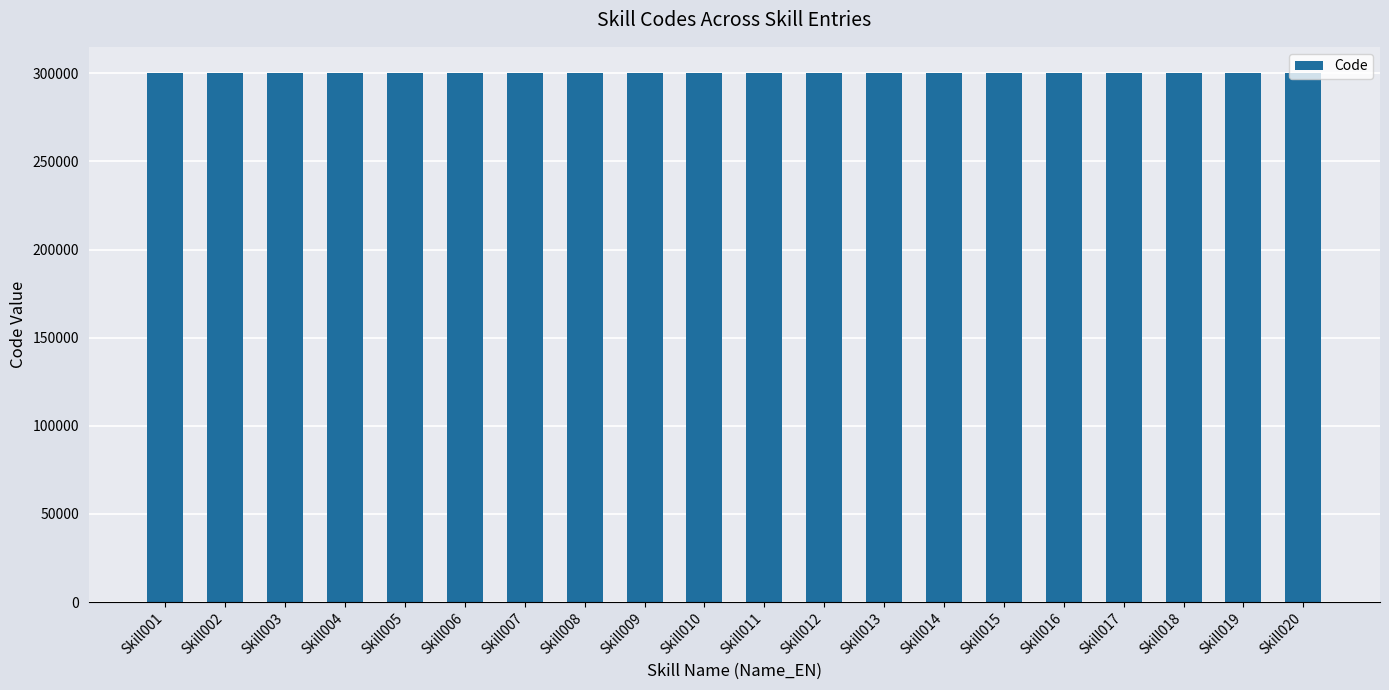

Is it true that the value at Skill010 is 300010?

True